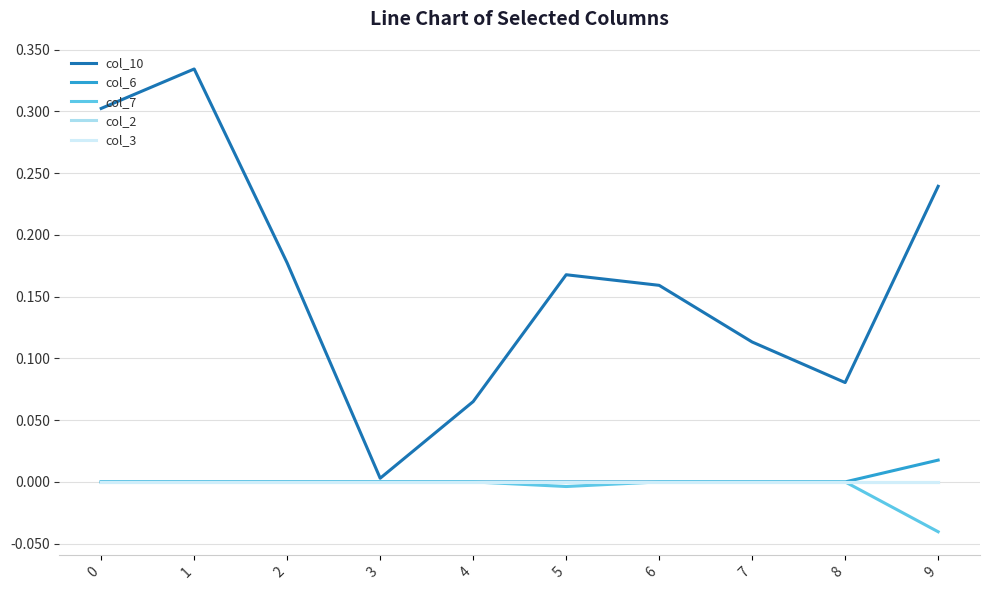

The value of col_7 at 5 is -0.0. True or false?

False